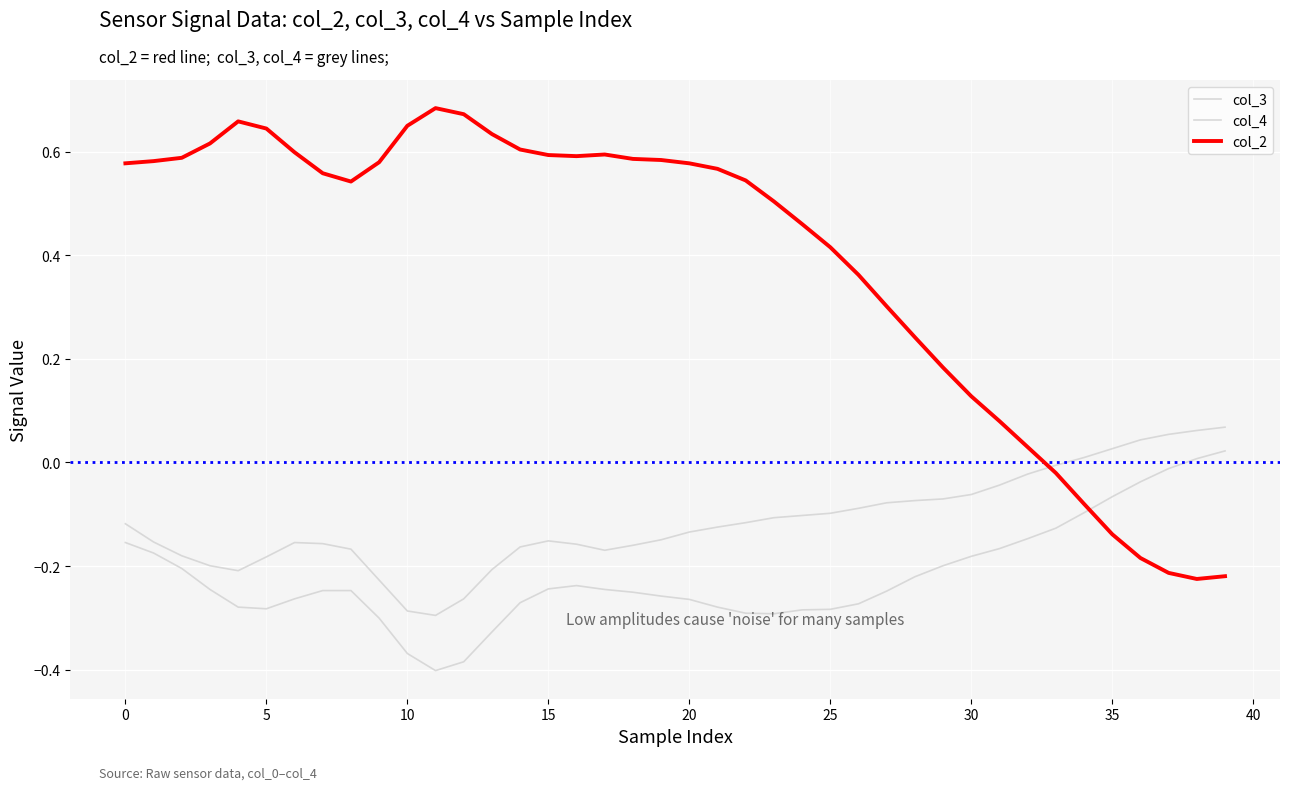

What is the label of the 19th point from the right?

21